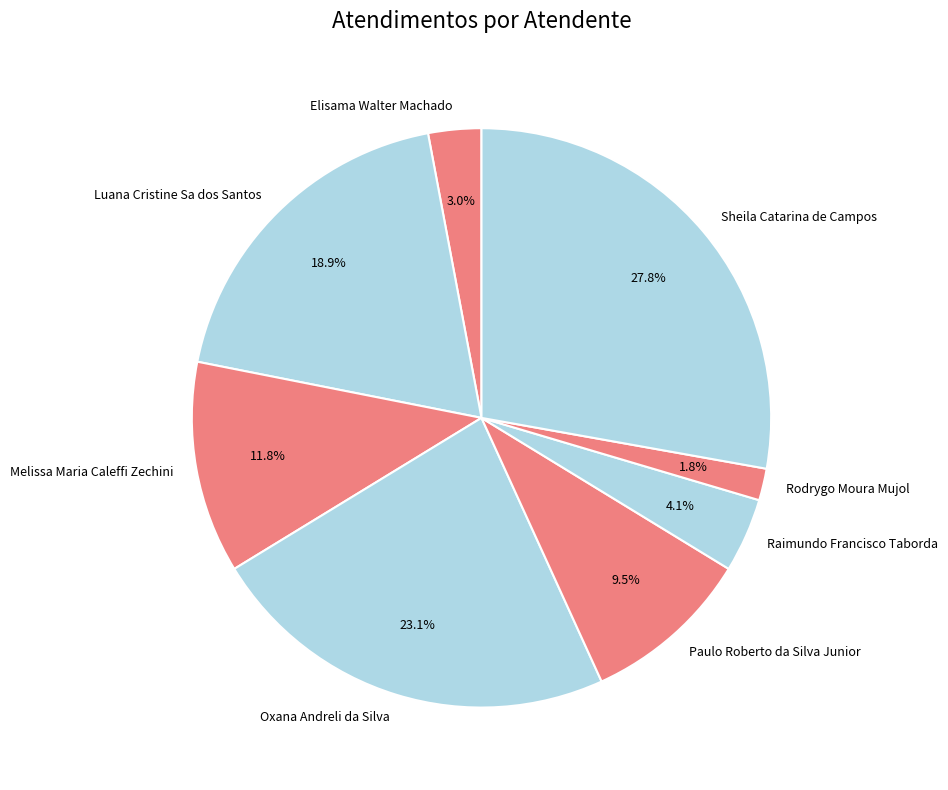

What is the smallest slice in the pie chart?

Rodrygo Moura Mujol